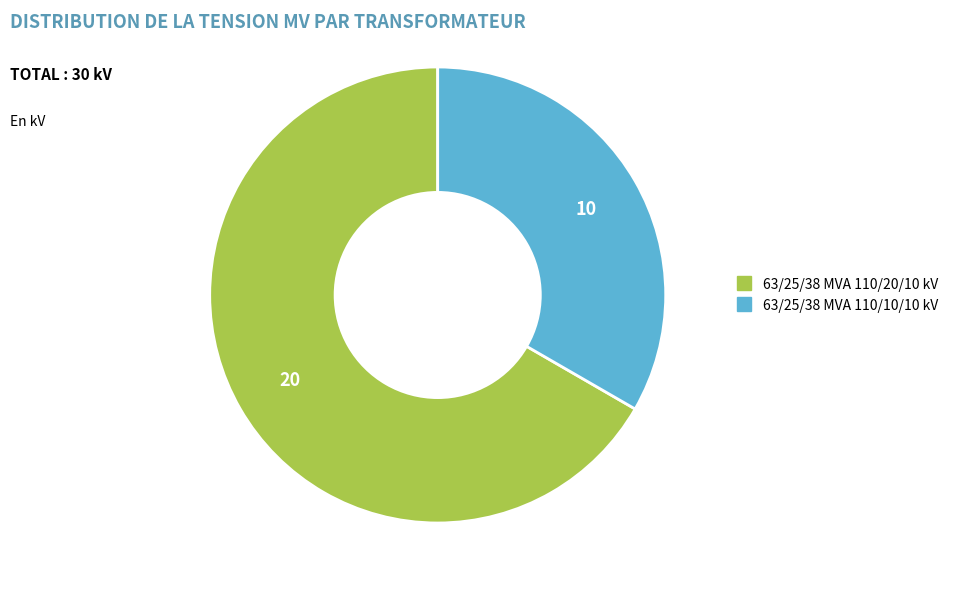

Do 63/25/38 MVA 110/20/10 kV and 63/25/38 MVA 110/10/10 kV together represent more than half of the pie?

Yes